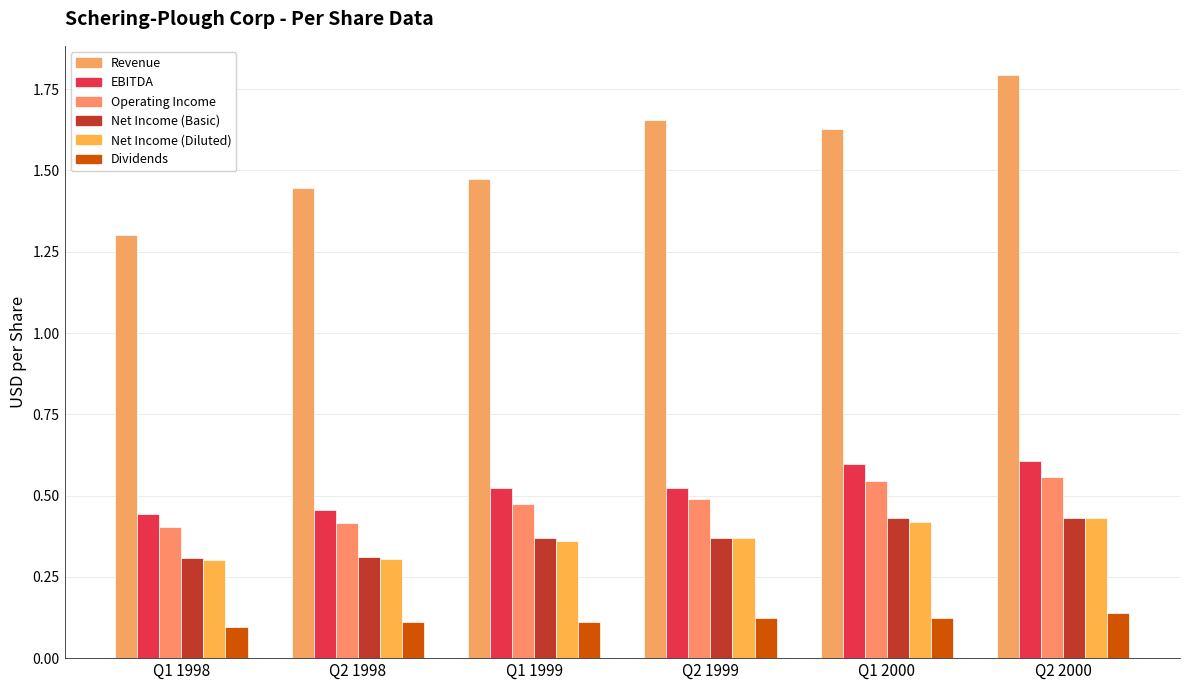

Which label corresponds to the largest value in the chart?

Q2 2000